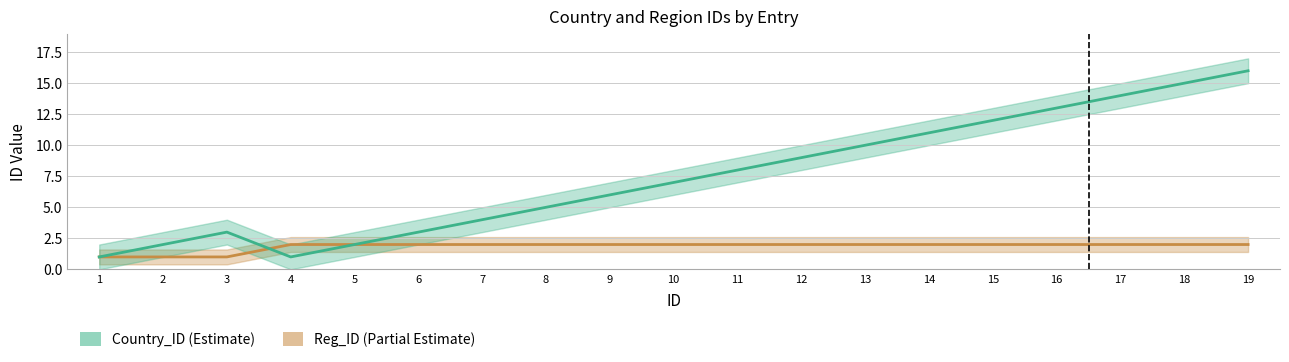

Reading left to right, extract all data points from this chart.

Country_ID: 1	2	3	1	2	3	4	5	6	7	8	9	10	11	12	13	14	15	16
Reg_ID: 1	1	1	2	2	2	2	2	2	2	2	2	2	2	2	2	2	2	2